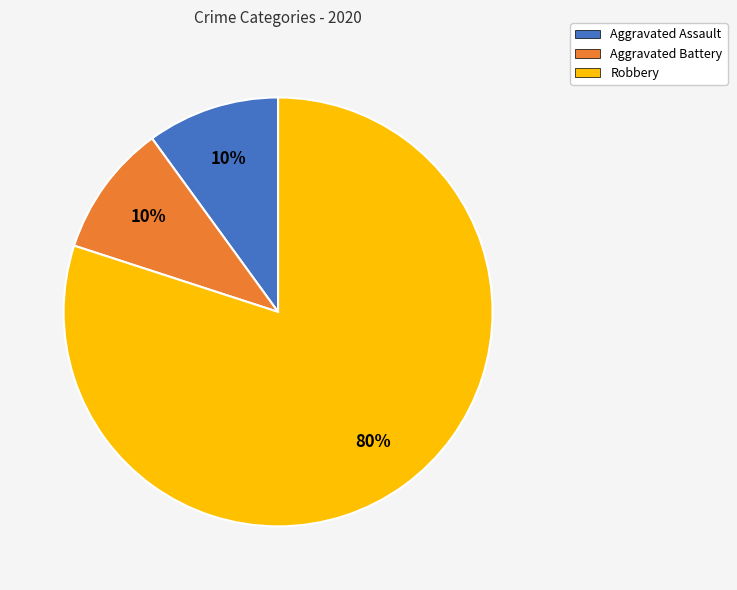

Does Robbery represent more than half of the total?

Yes